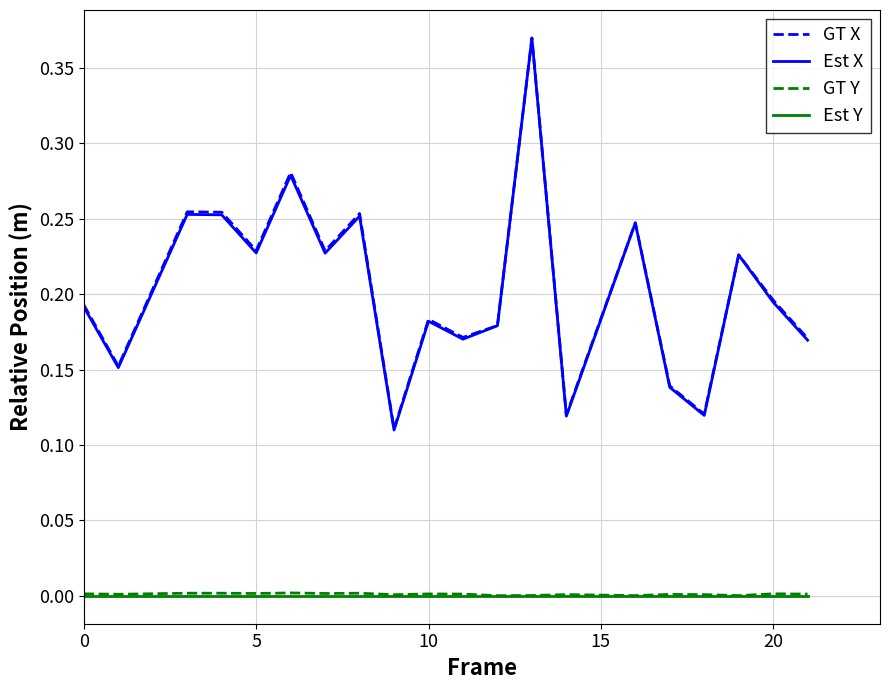

Which series has the largest range (max minus min)?

Est X